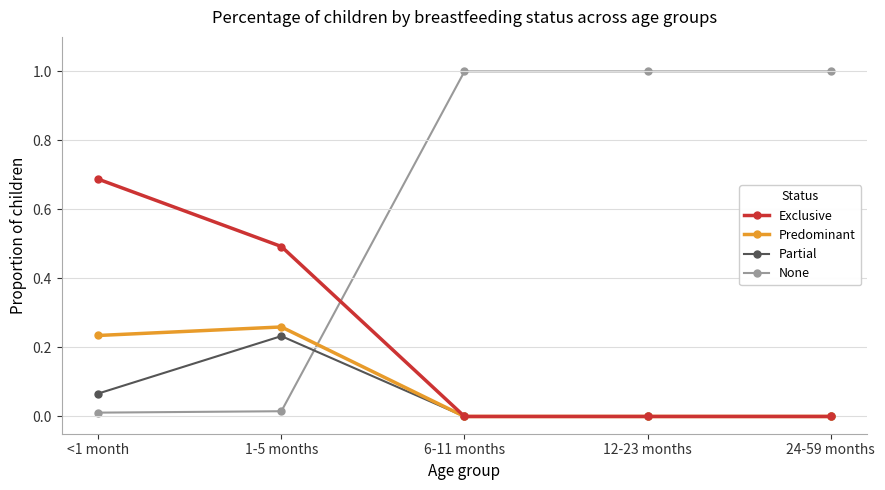

What is the maximum value for None?

1.0